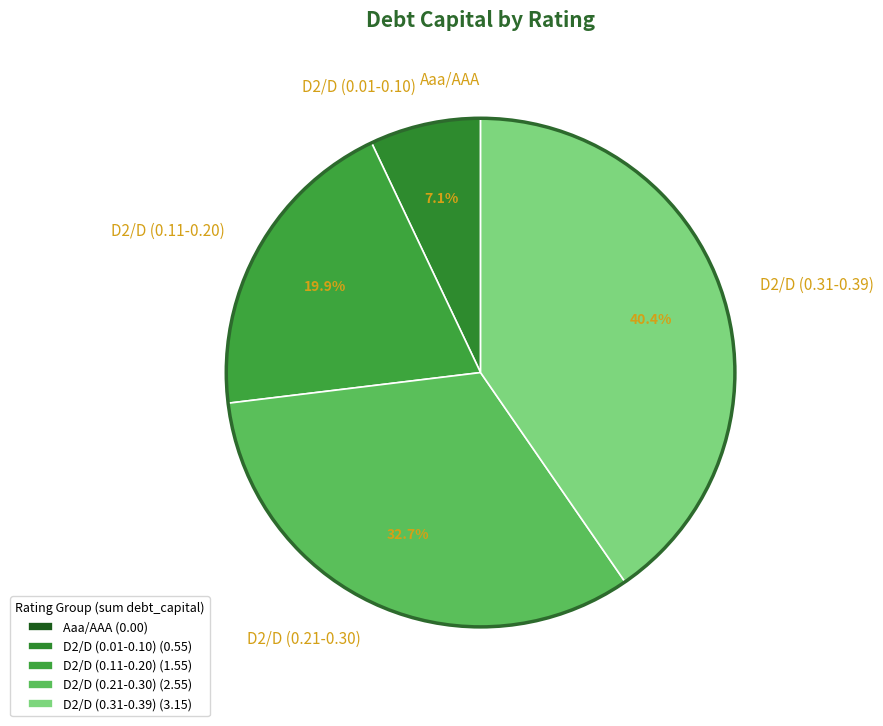

What percentage is NOT represented by D2/D (0.21-0.30)?

67.3%